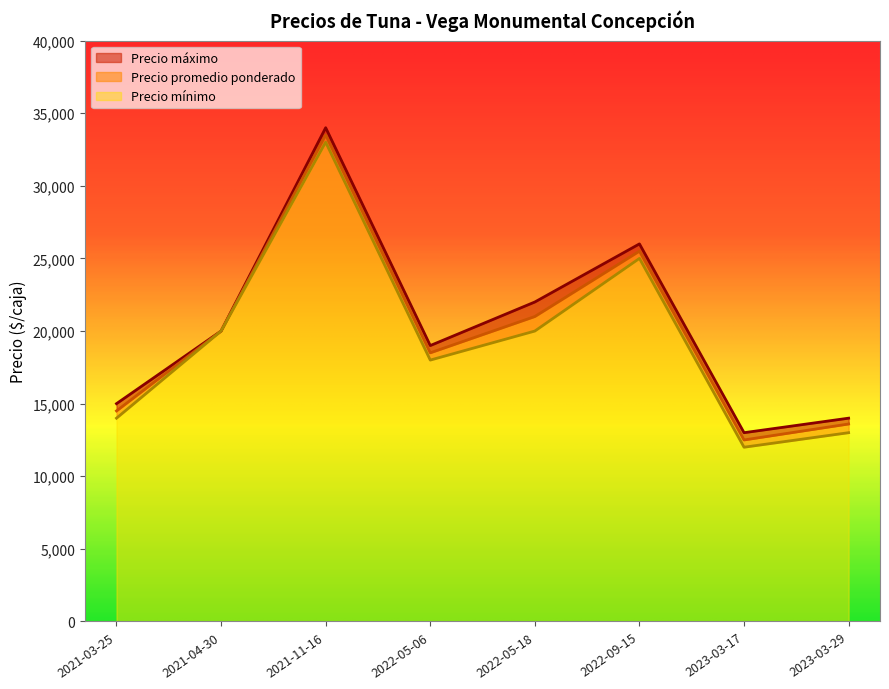

How many interior local valleys does the Precio promedio ponderado series have?

2